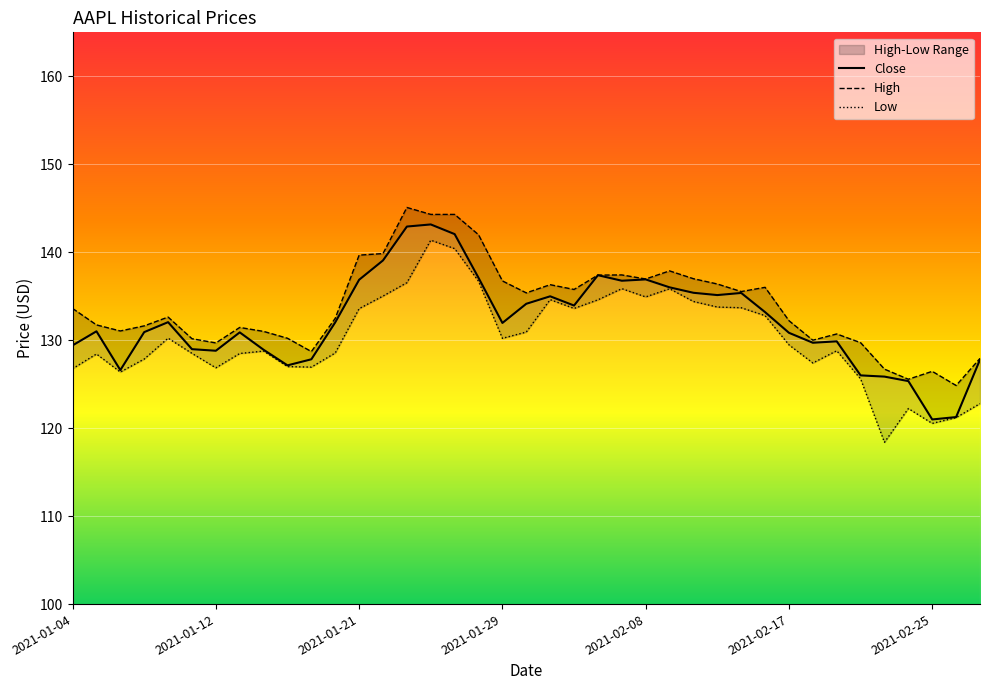

Which category has the highest value across all series?

14